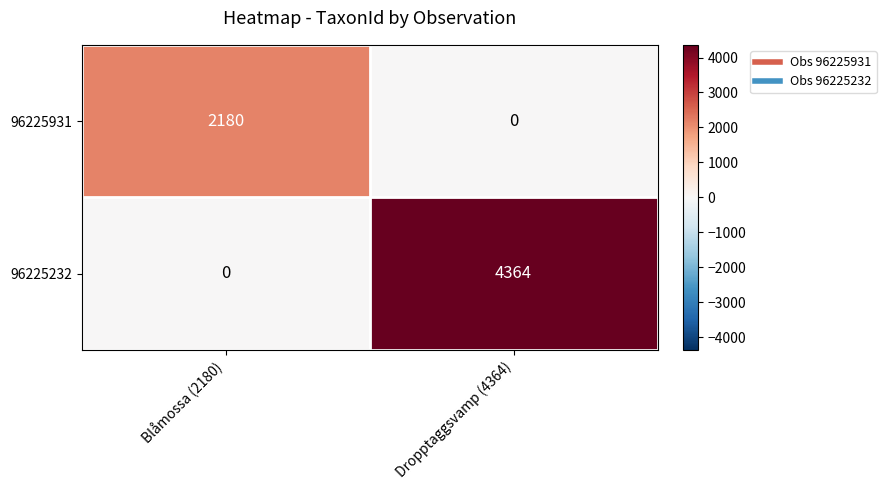

Is it true that 96225931 equals 2180 at Blåmossa (2180)?

True